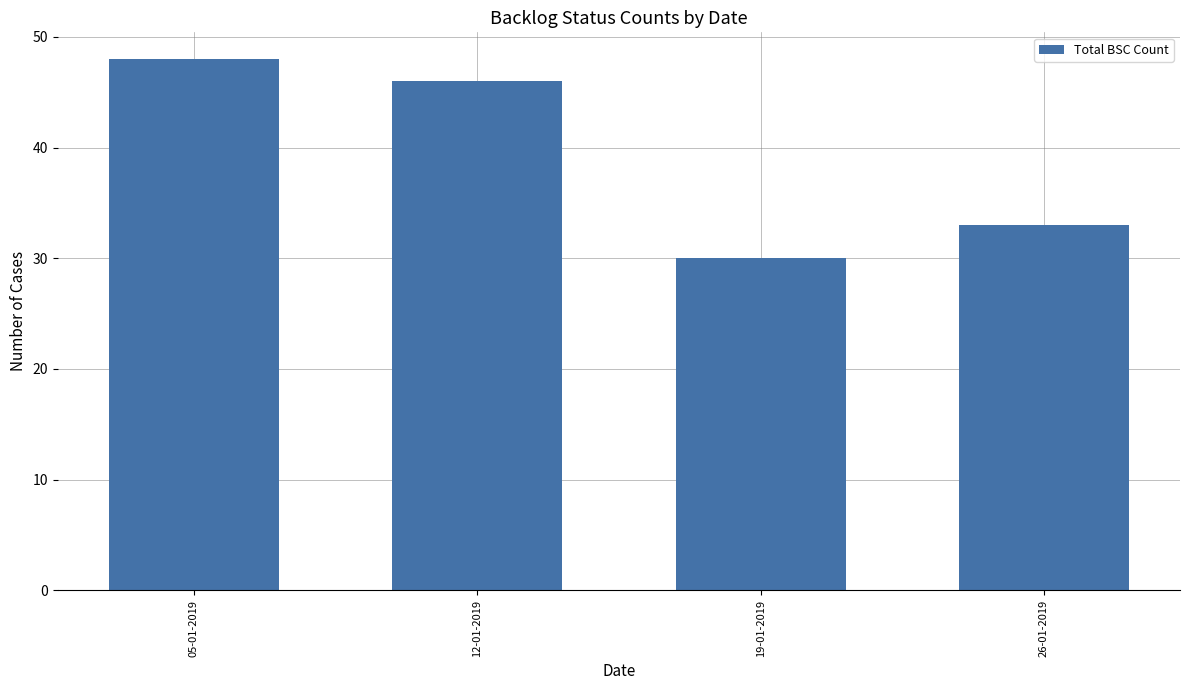

Which category has the highest value across all series?

05-01-2019